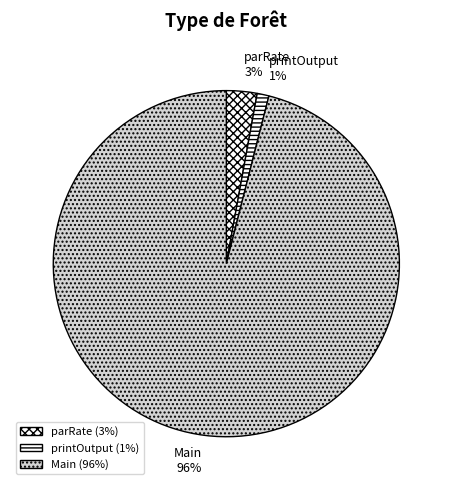

Which has a higher value, Main or parRate?

Main